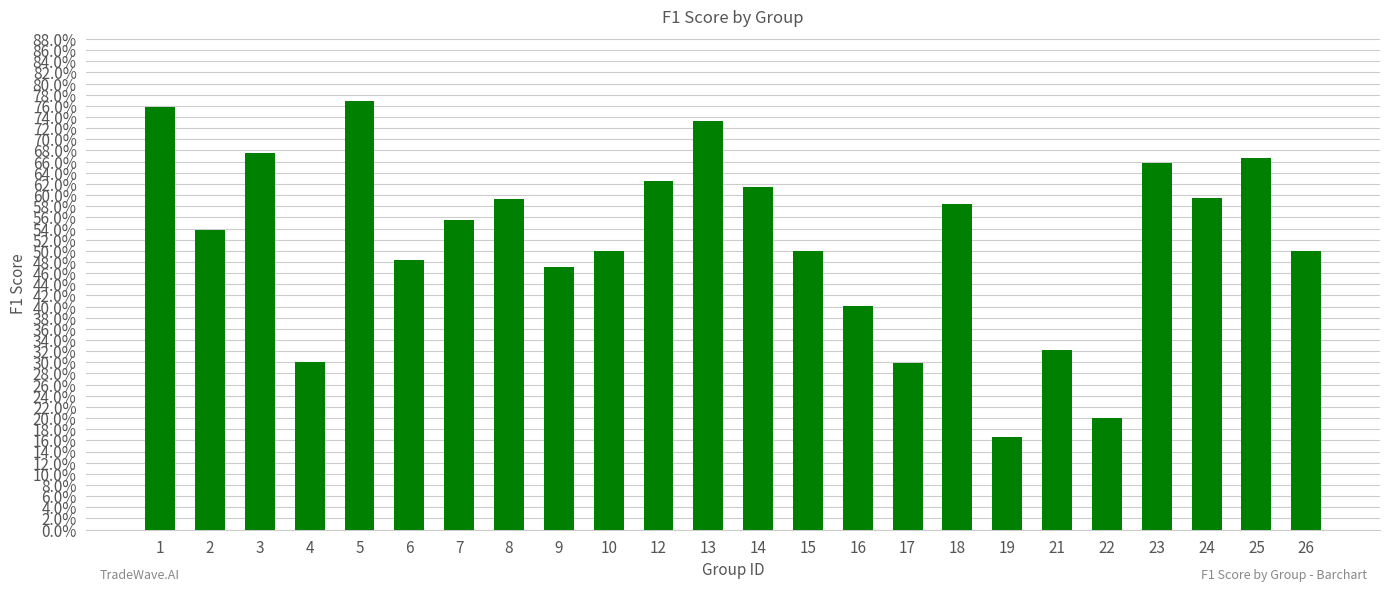

At which label is the value closest to 0?

19